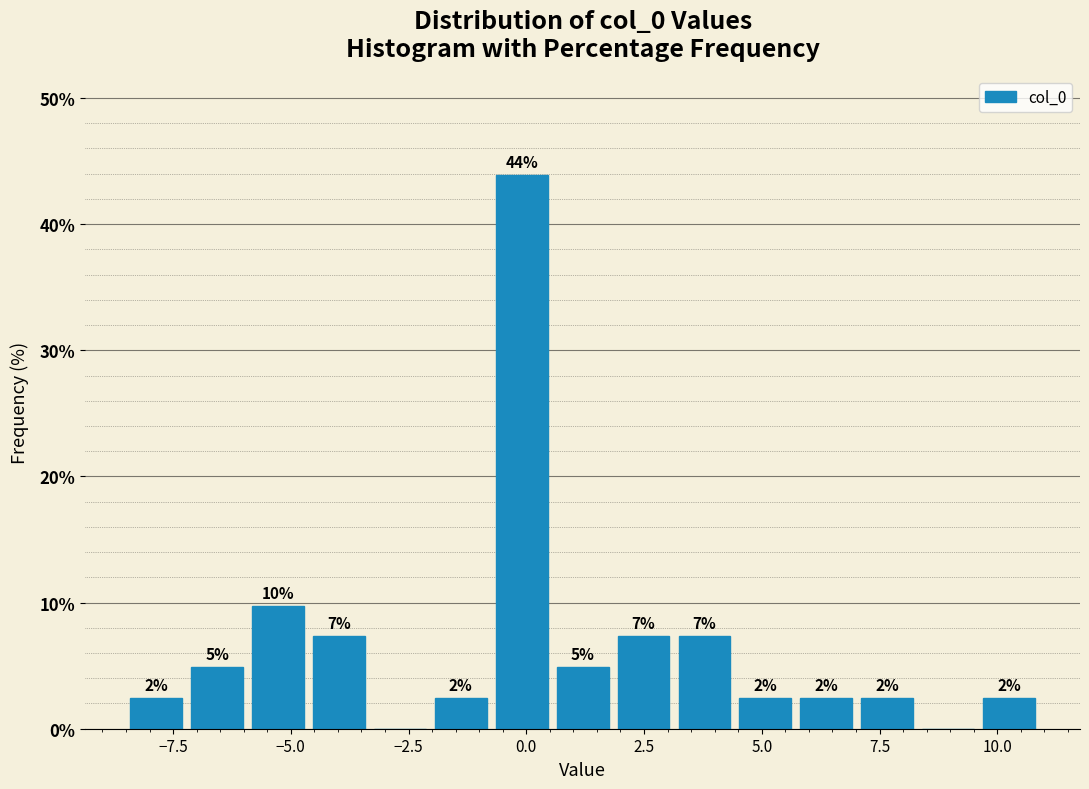

Around what value on the x-axis is the tallest bar? Give the approximate position of its centre, as read against the axis.

0.0